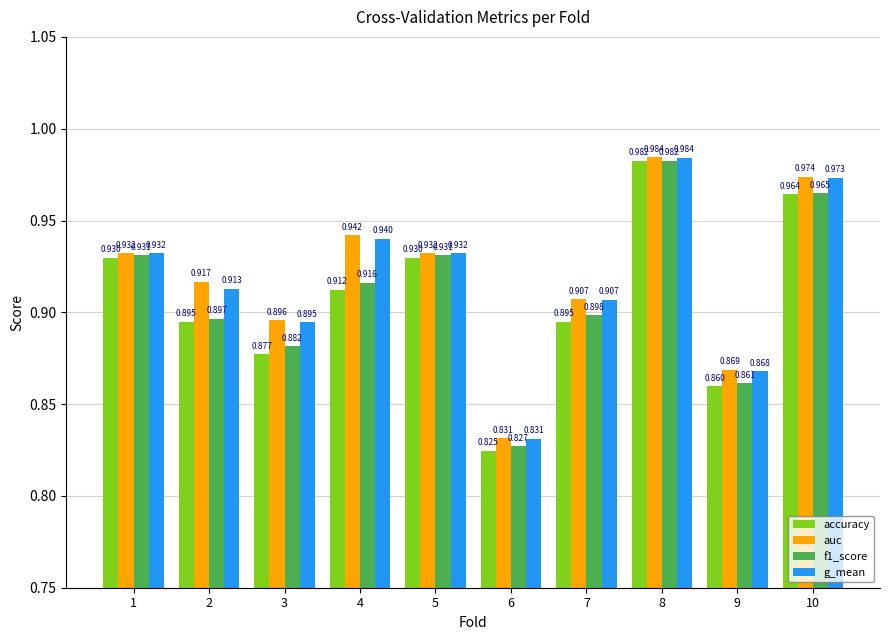

Which series has the largest total across all categories?

auc